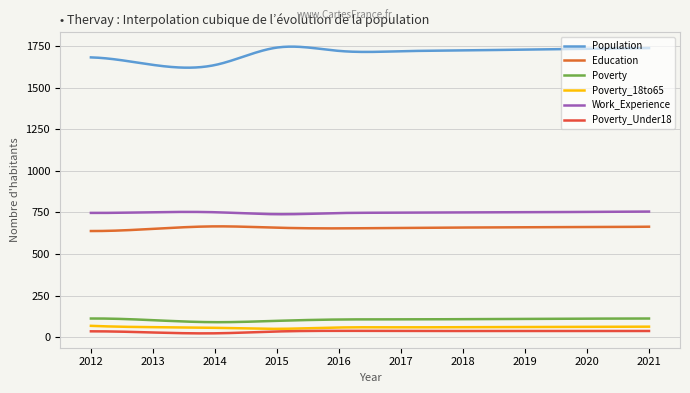

What is the sum of all Education values?

197279.5